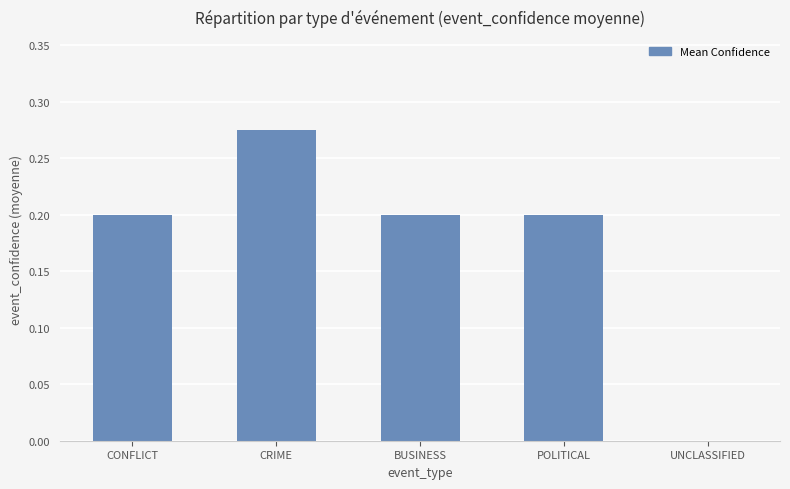

The value at CRIME is 0.1. True or false?

False